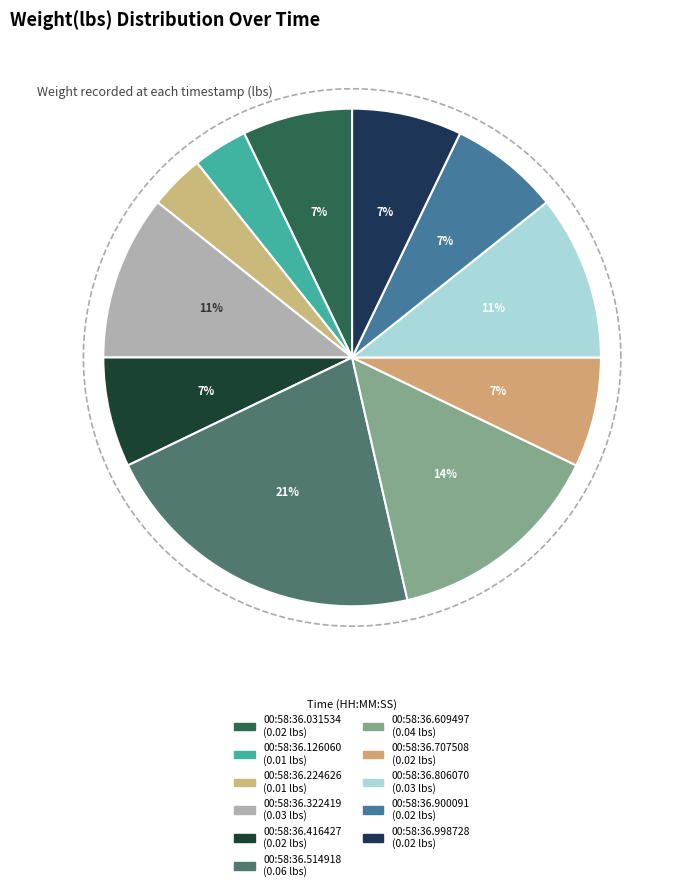

How many slices are in this pie chart?

11